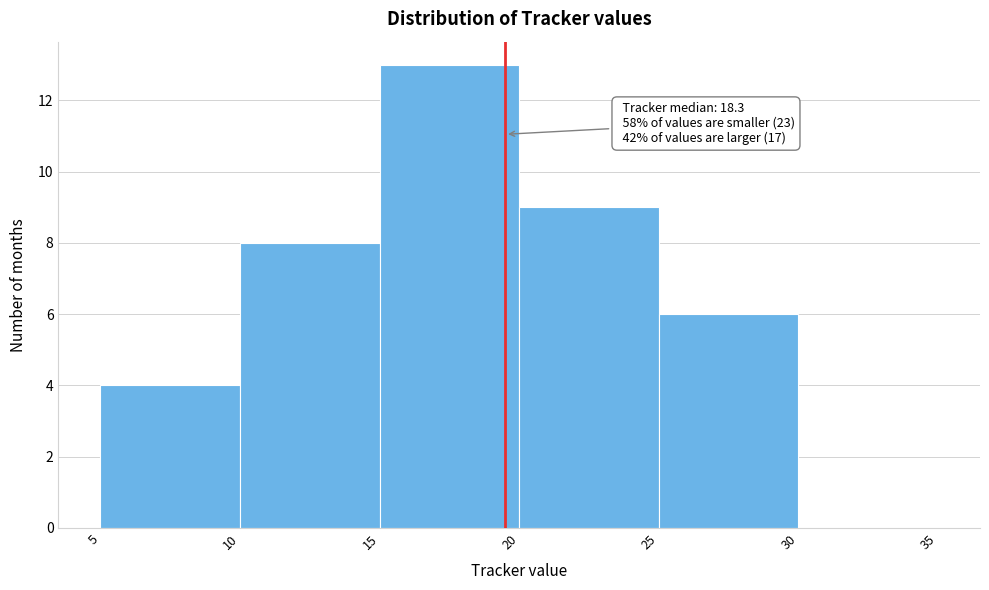

Over which range of the x-axis is the bar tallest?

15 to 20